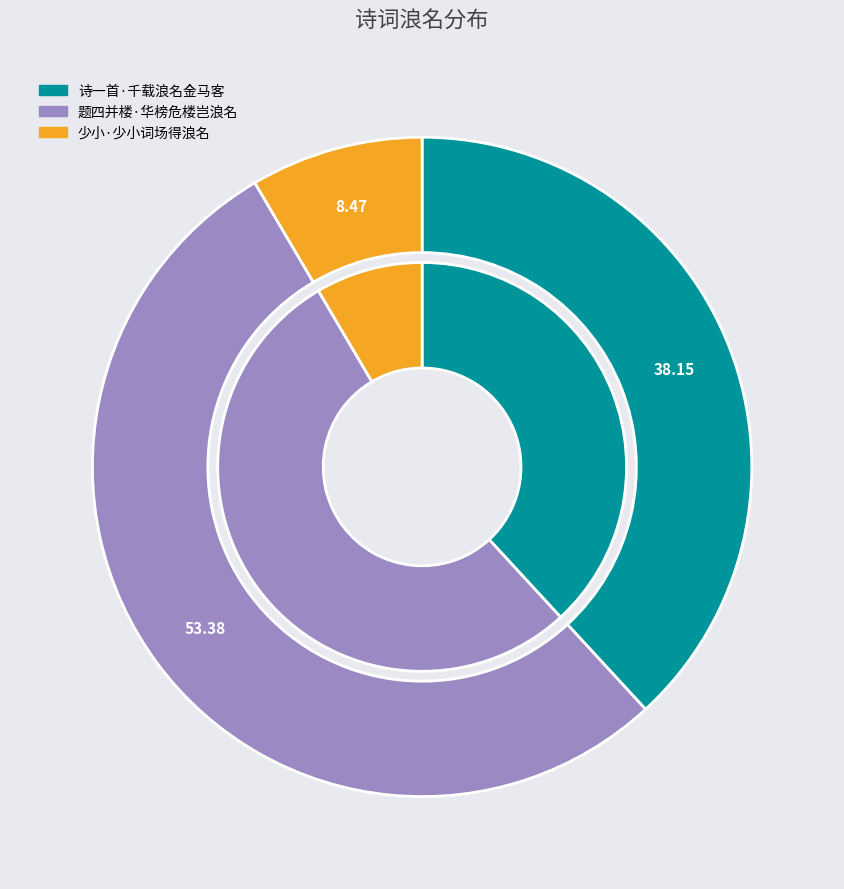

Does any single category account for the majority?

Yes